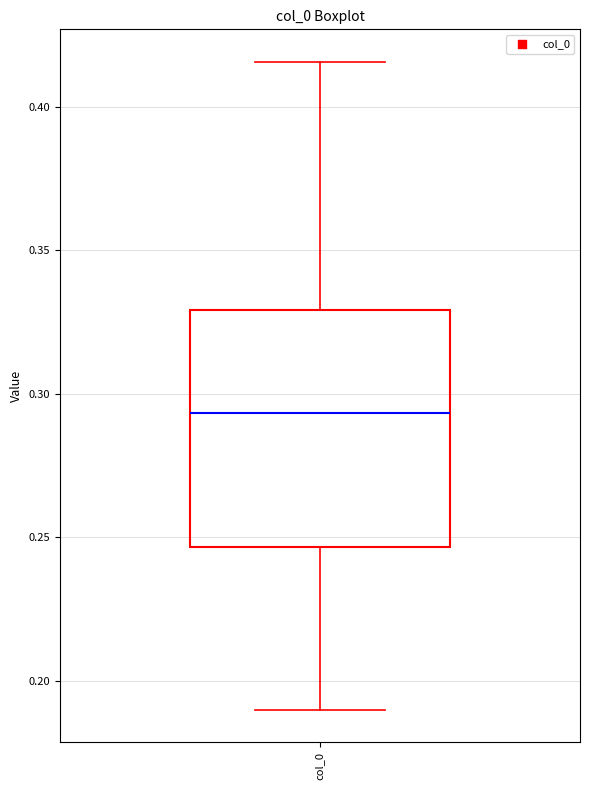

Read this box plot against the y-axis: the position of the median line, the range covered by the box, and the ends of both whiskers. The values are not printed on the chart, so give them approximately, as read against the axis.

median 0.295, box 0.245 to 0.330, whiskers 0.190 to 0.415